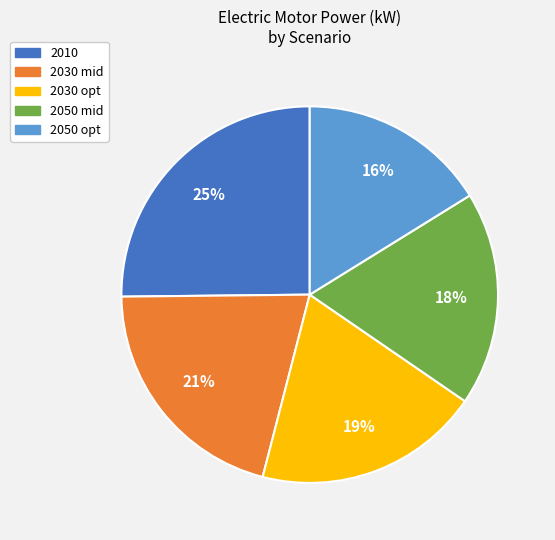

The 2050 mid slice represents 33% of the pie. True or false?

False